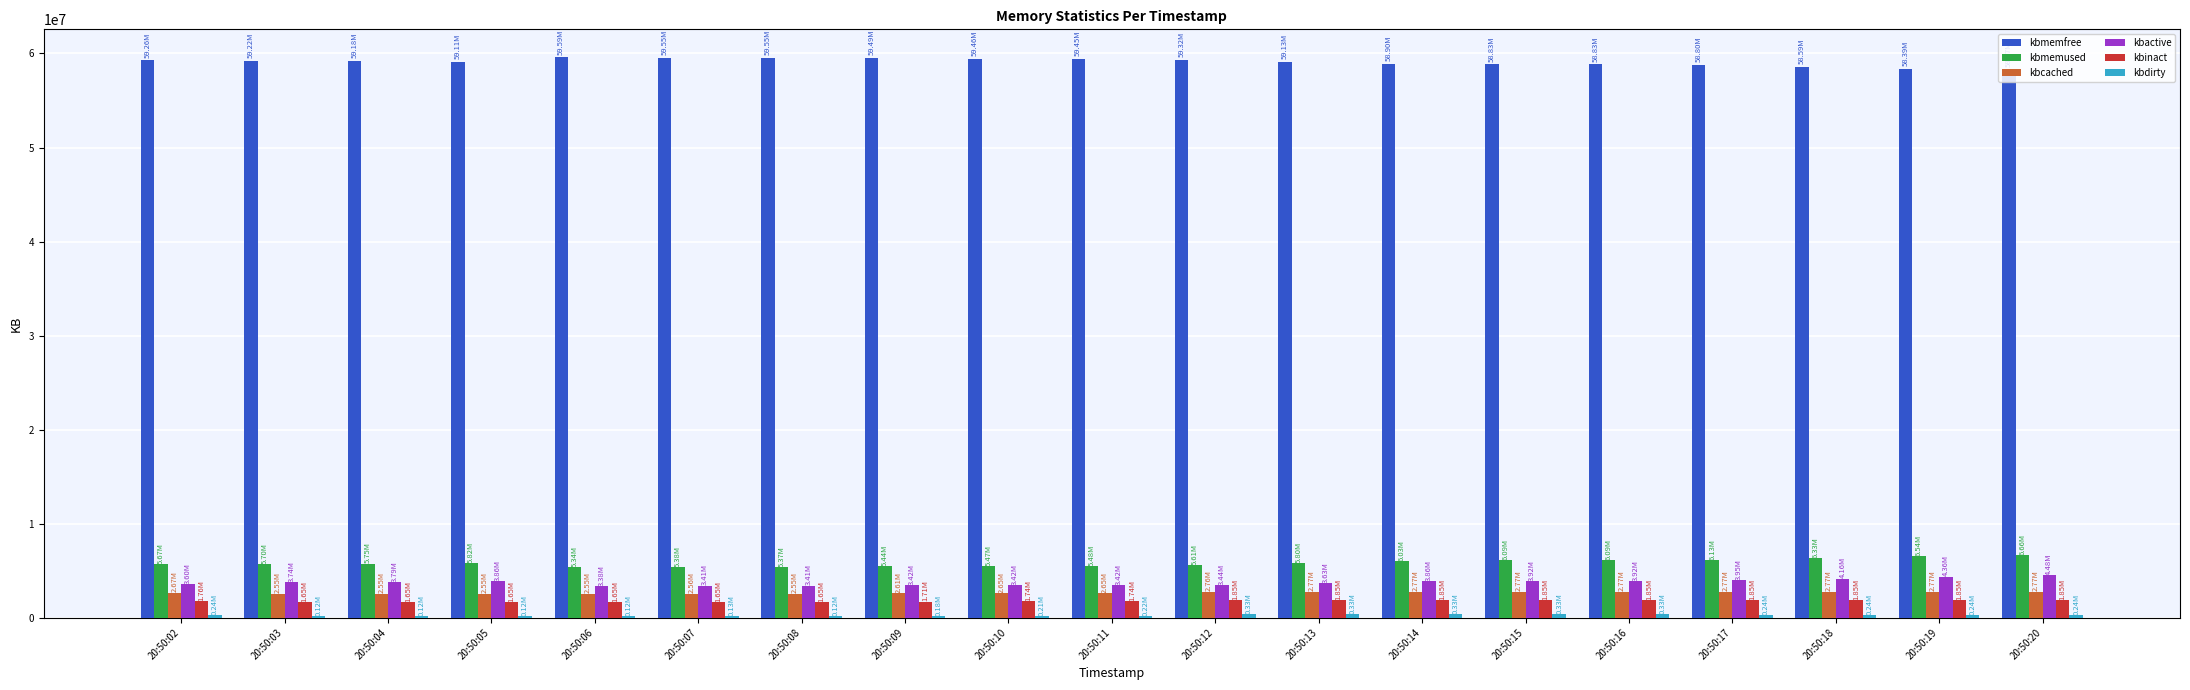

Is it true that kbcached equals 4834830 at 20:50:15?

False